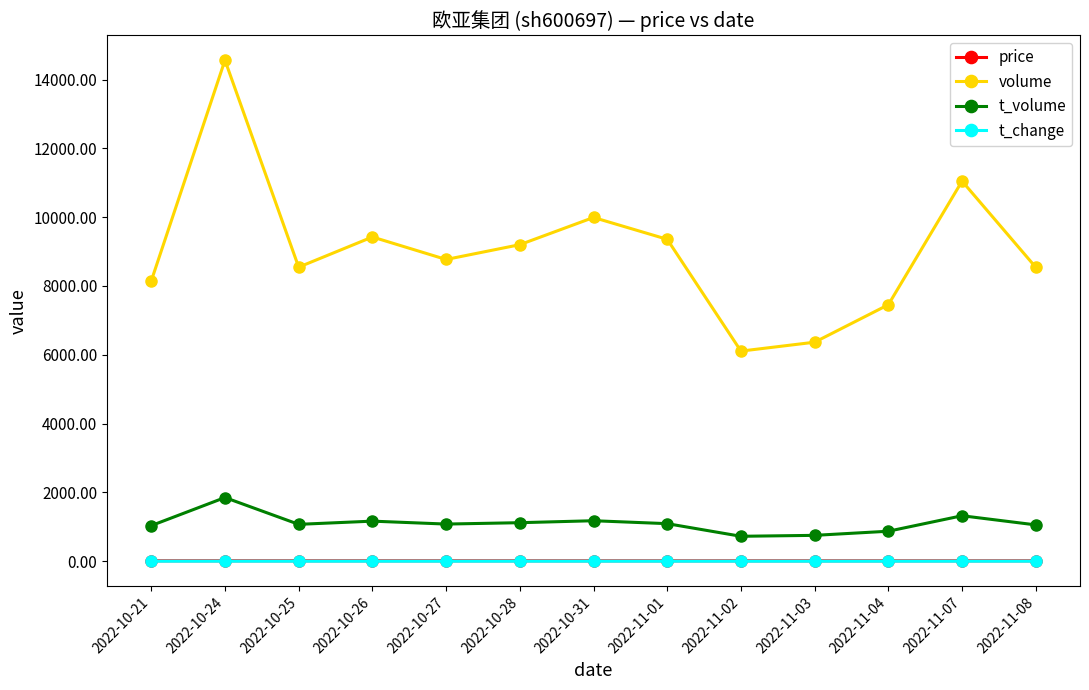

What is the smallest value displayed?

0.4